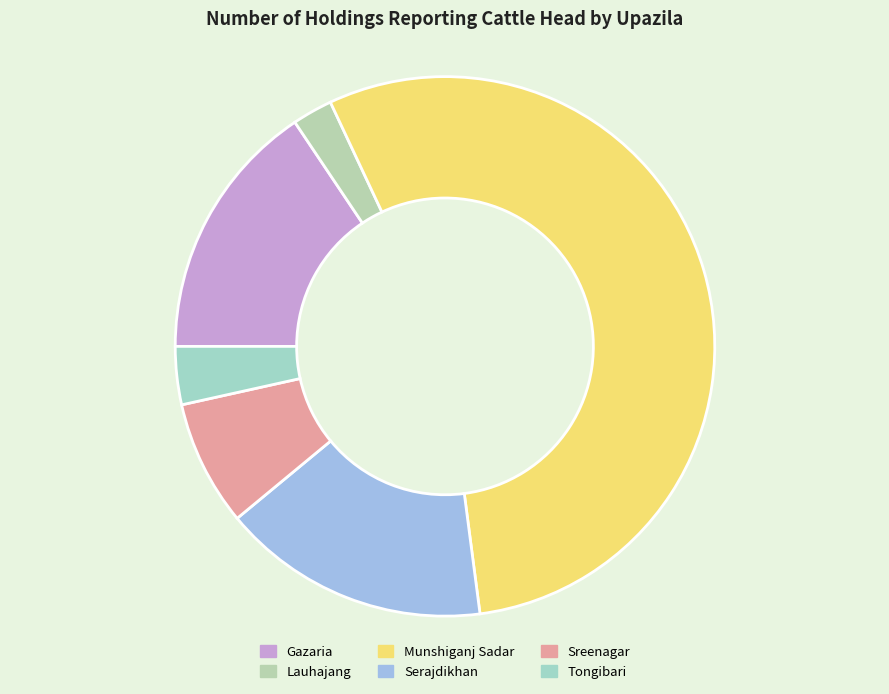

True or false: Serajdikhan accounts for 3% of the total.

False